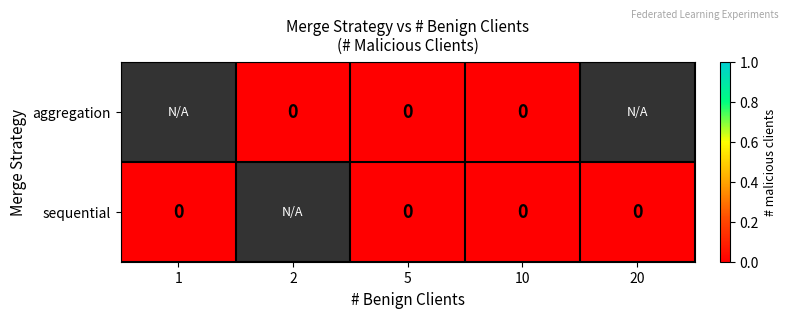

True or false: aggregation has a value of 0.0 at 2.

True